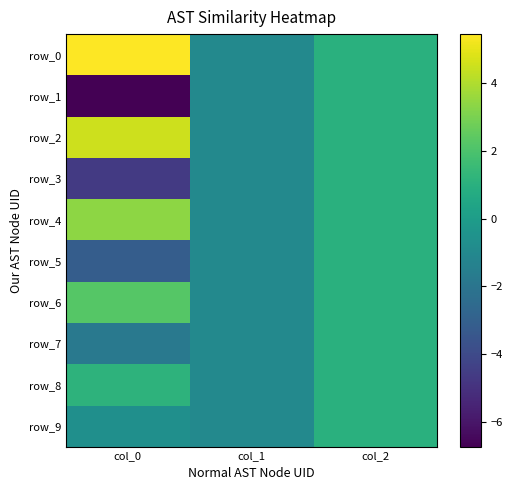

What is the difference between the row_7 values at col_2 and col_0?

2.8